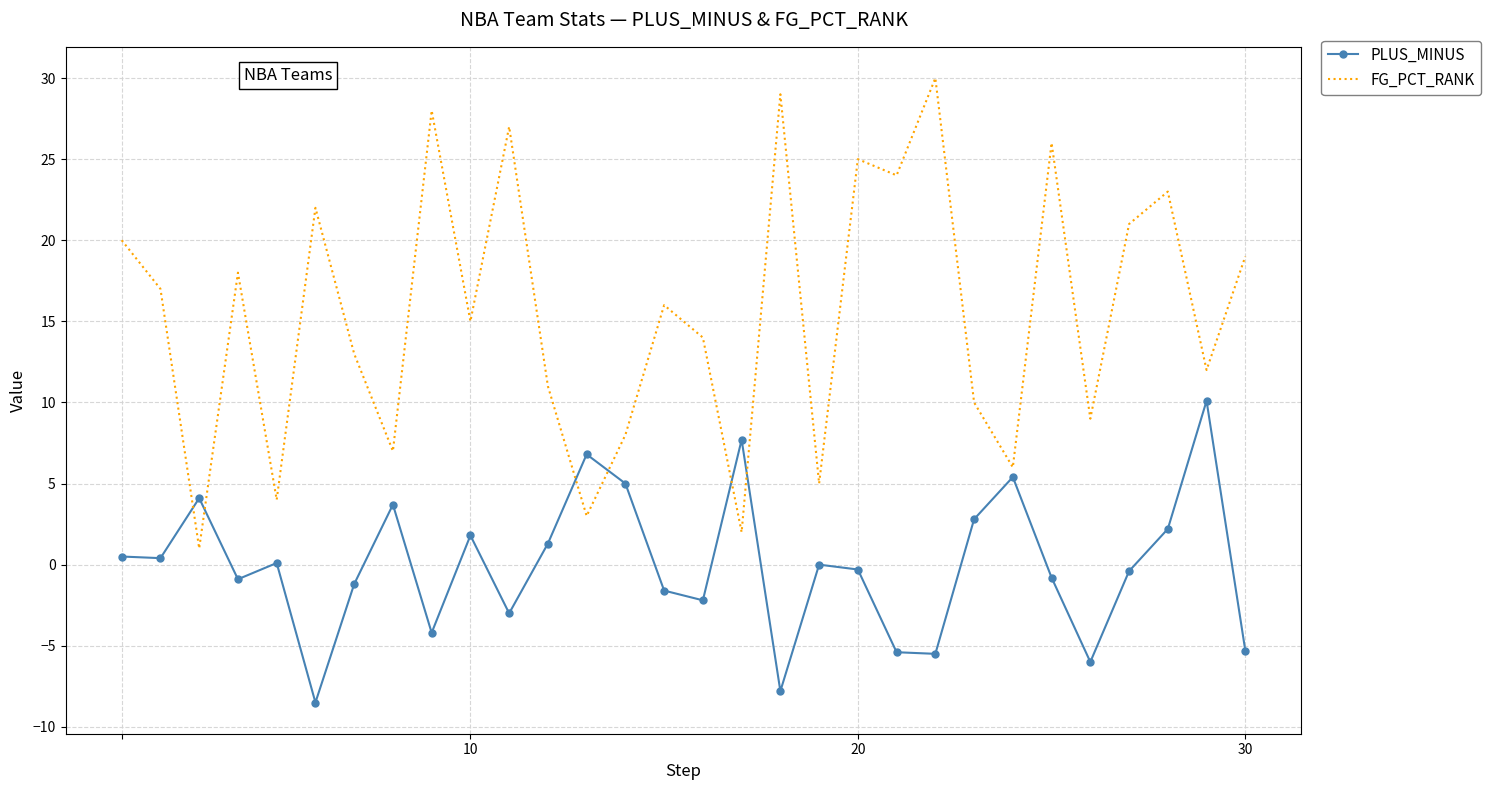

After their last crossing, which series has the higher values: PLUS_MINUS or FG_PCT_RANK?

FG_PCT_RANK